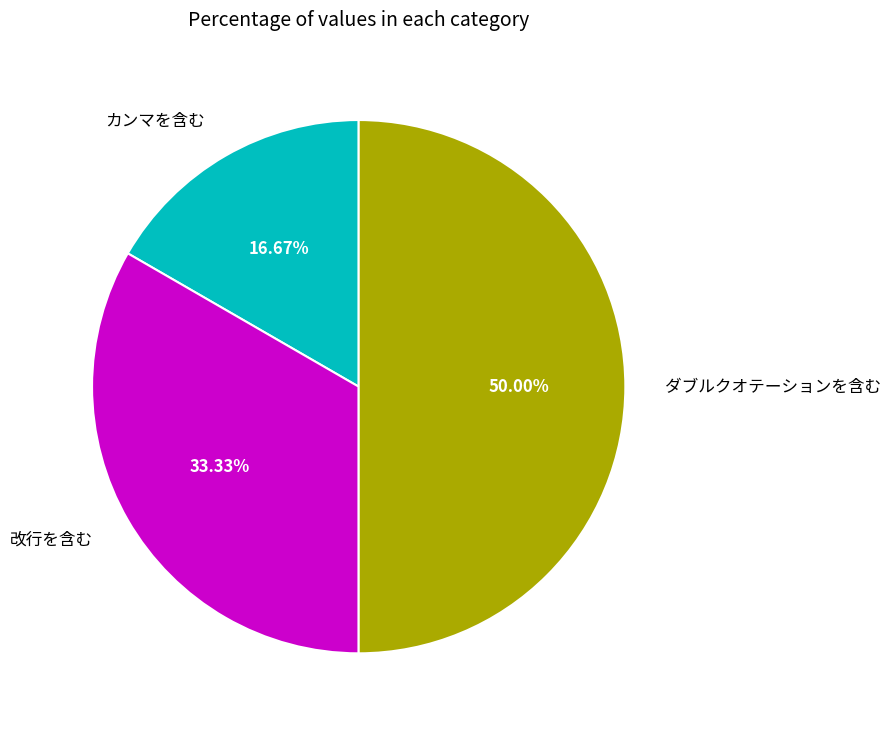

What portion of the pie excludes ダブルクオテーションを含む?

50.0%